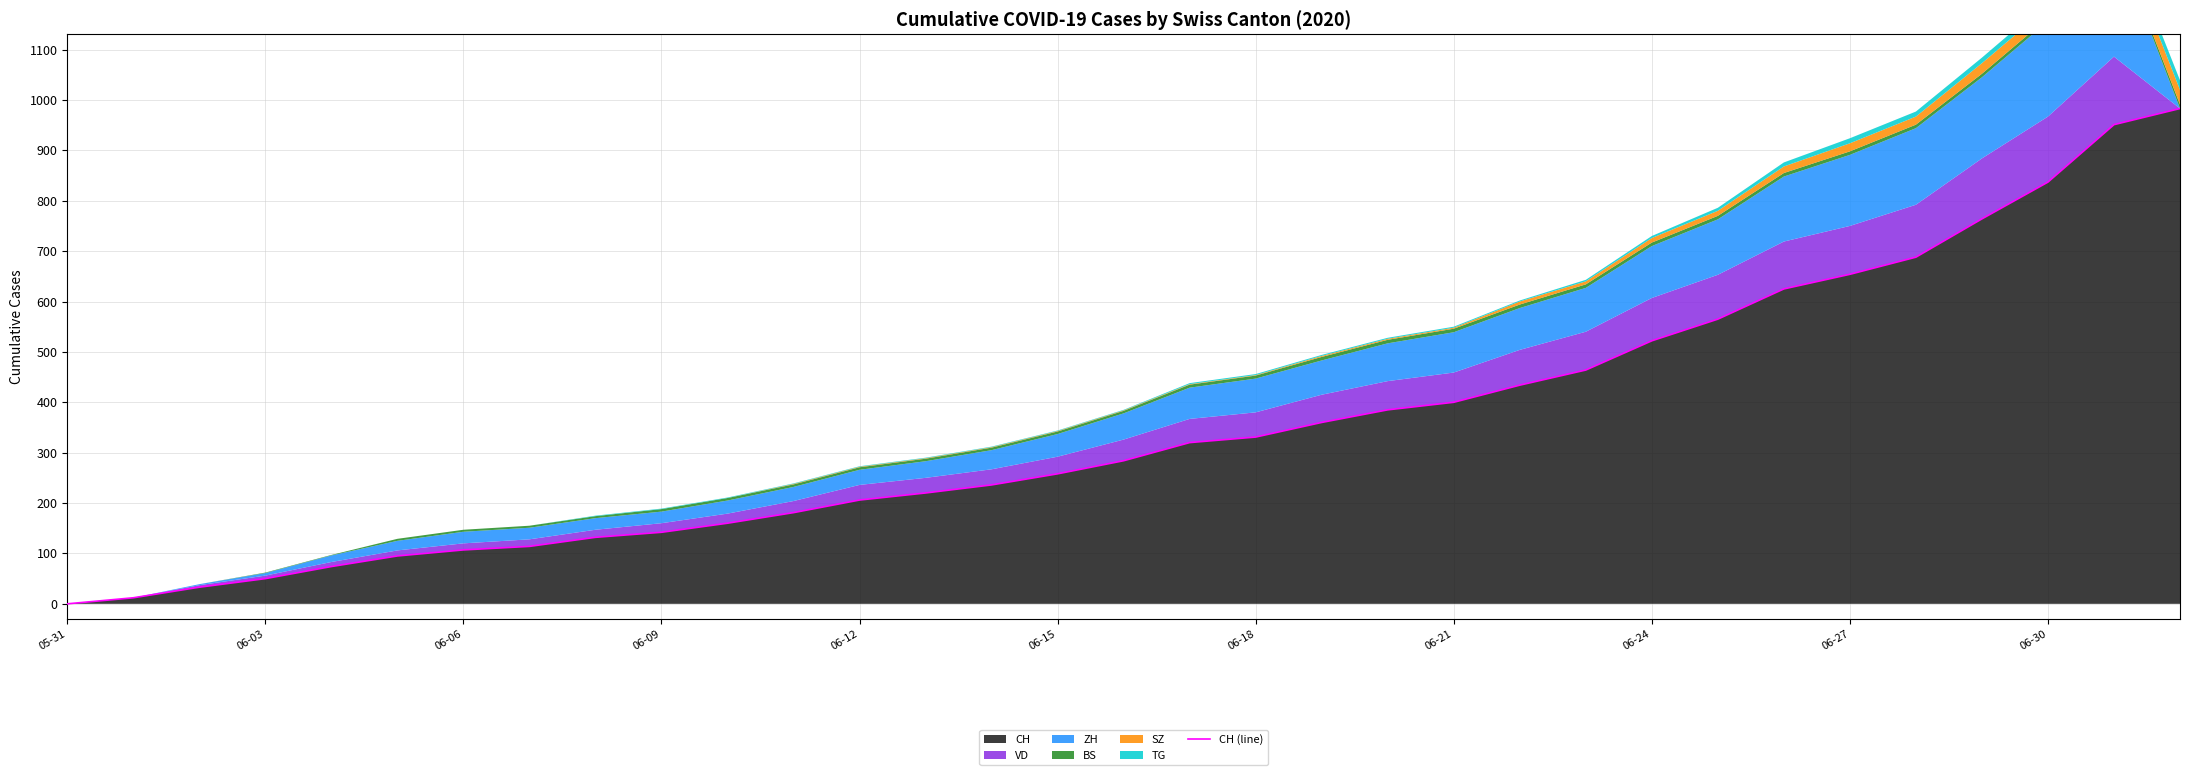

Which category has the lowest value across all series?

05-31